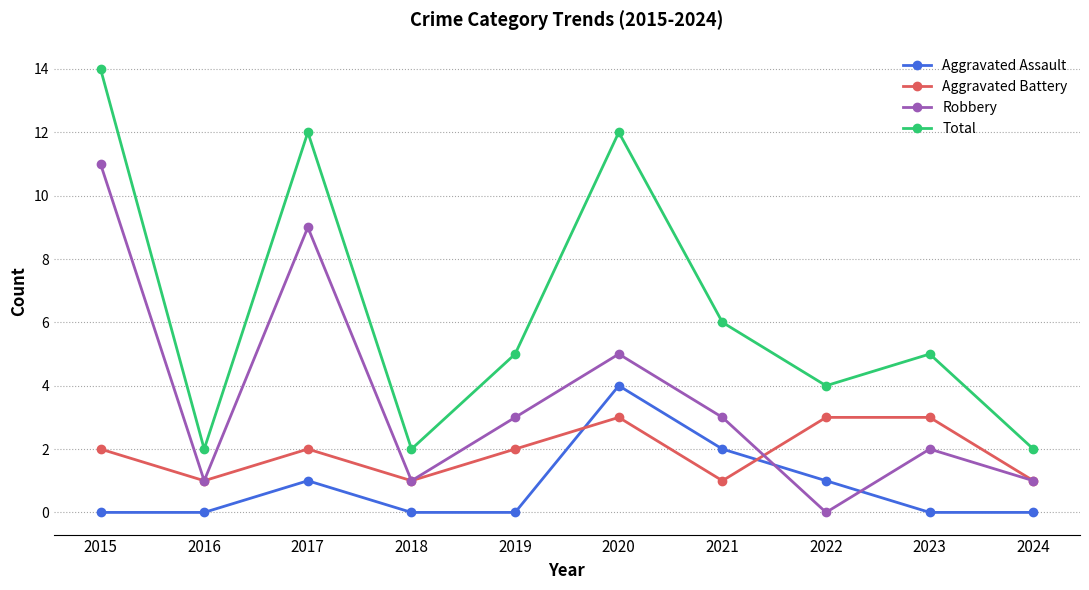

Between 2018 and 2020, which series saw the biggest shift?

Total